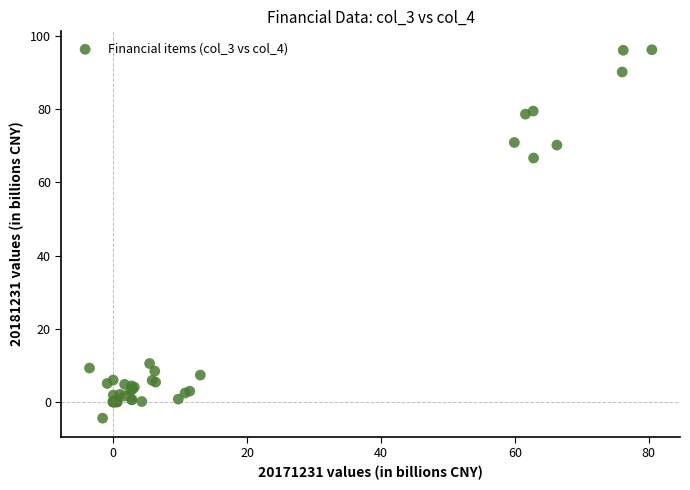

What Y value in the scatter plot is closest to 45?

66.7